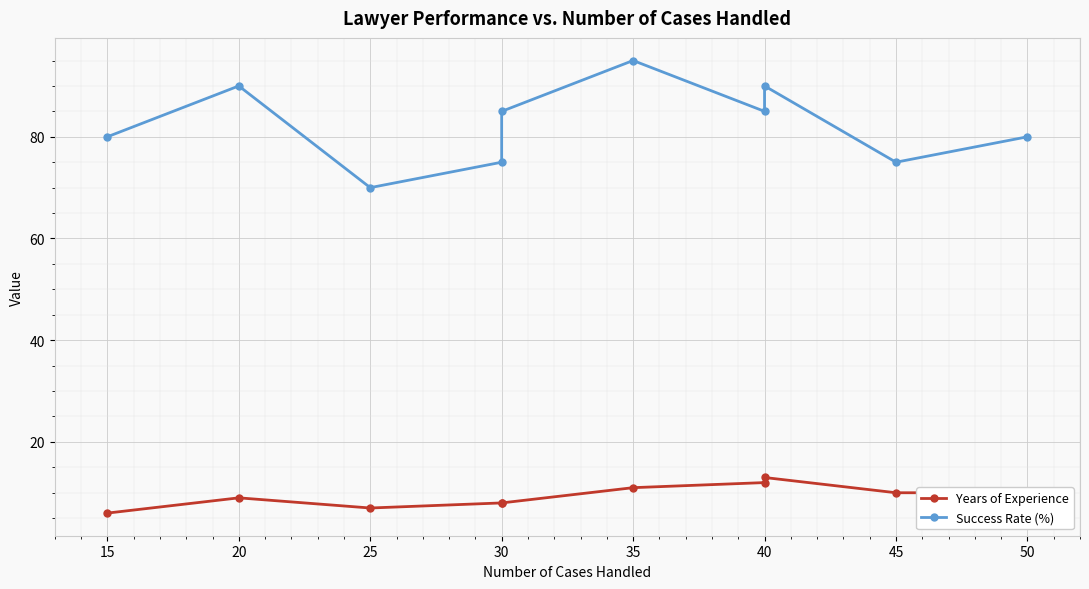

What is the value of the Success Rate (%) point at the 7th from the left?

85